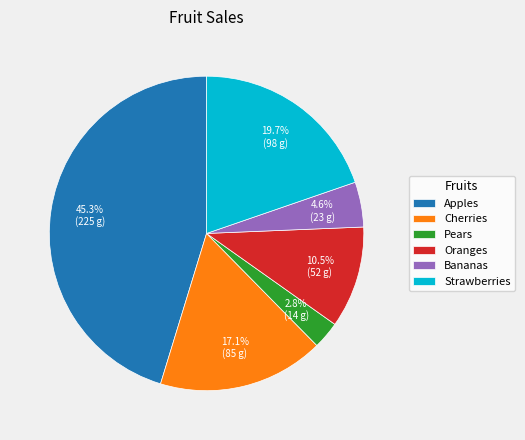

Is there a majority slice in this chart?

No